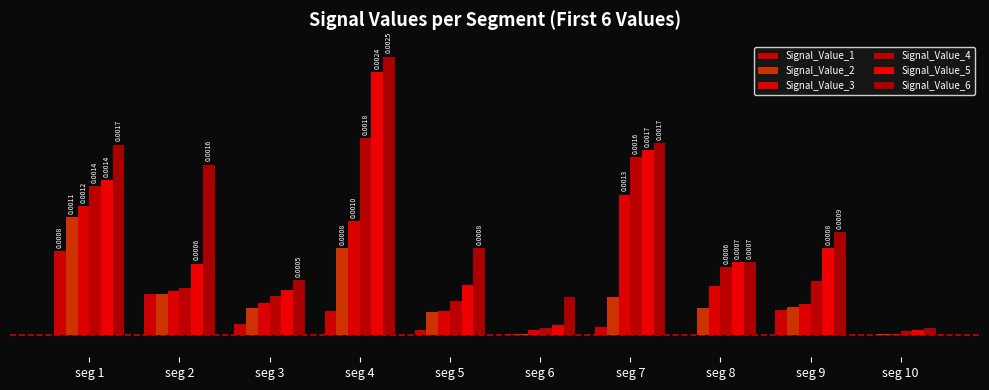

The Signal_Value_2 series shows 0.0 at seg 6. True or false?

False